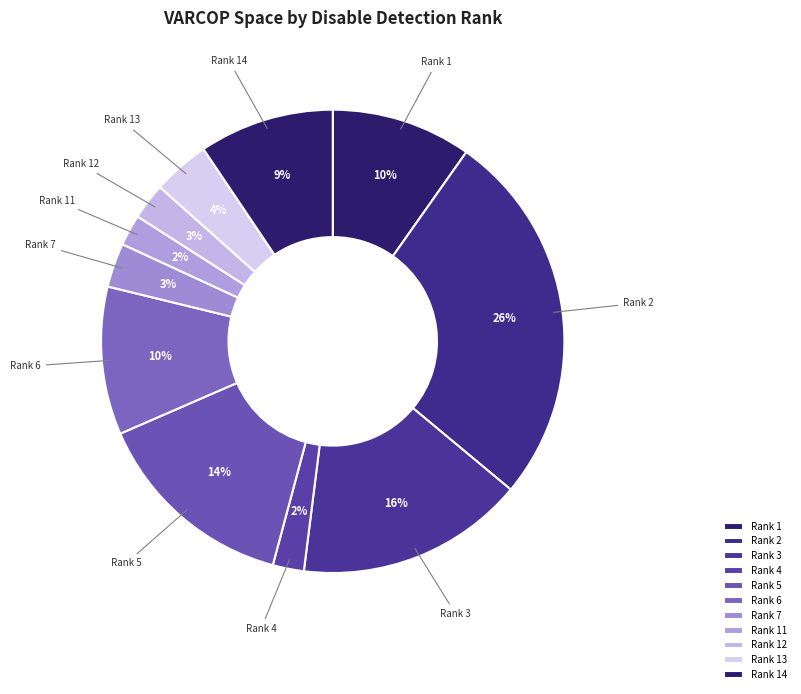

Which category has the biggest portion of the pie?

Rank 2